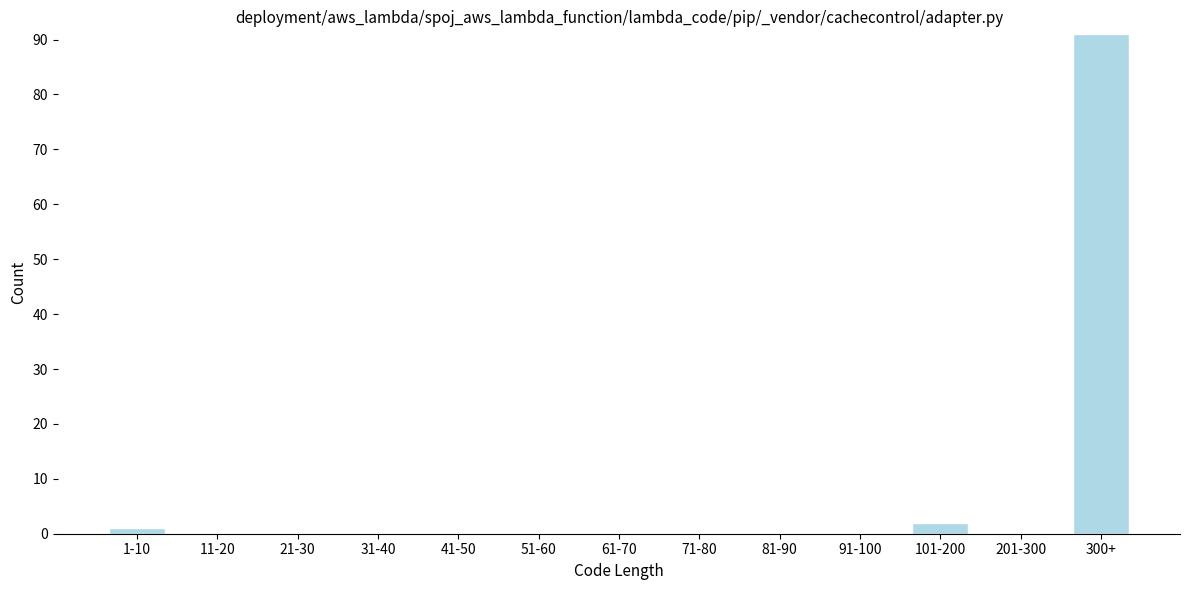

Reading left to right, transcribe all the data shown in this chart.

1-10=1	11-20=0	21-30=0	31-40=0	41-50=0	51-60=0	61-70=0	71-80=0	81-90=0	91-100=0	101-200=2	201-300=0	300+=91